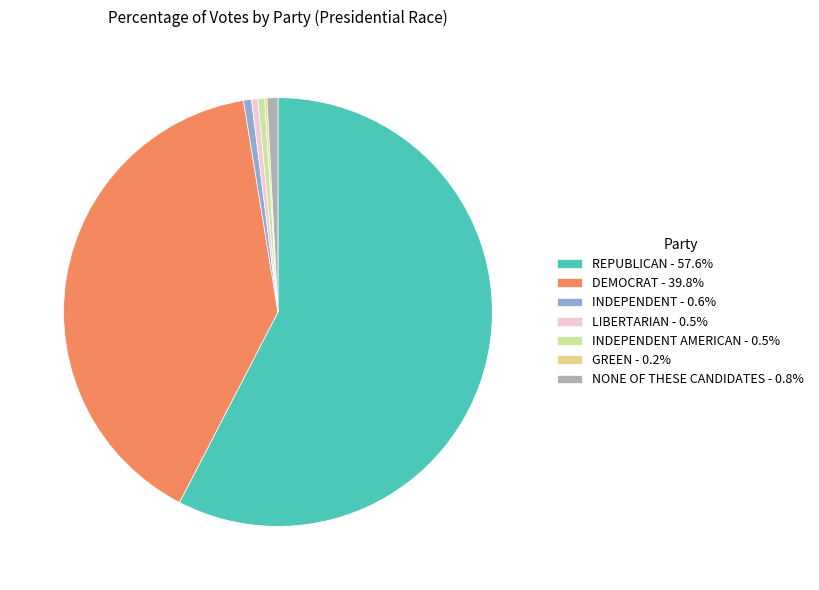

Approximately how many times larger is the value at INDEPENDENT - 0.6% compared to LIBERTARIAN - 0.5%?

1.2